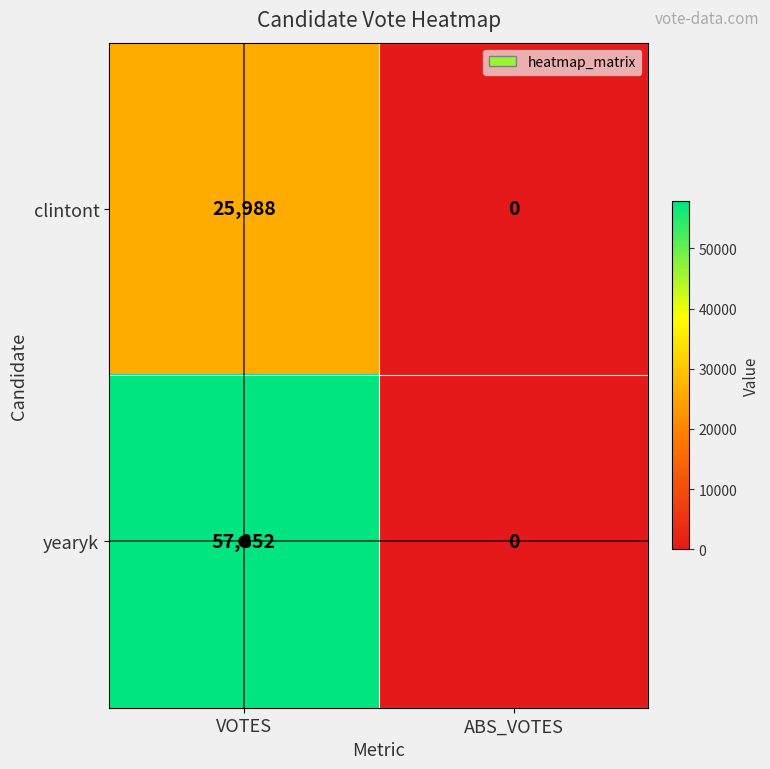

What is the difference between the highest and lowest values at VOTES?

31864